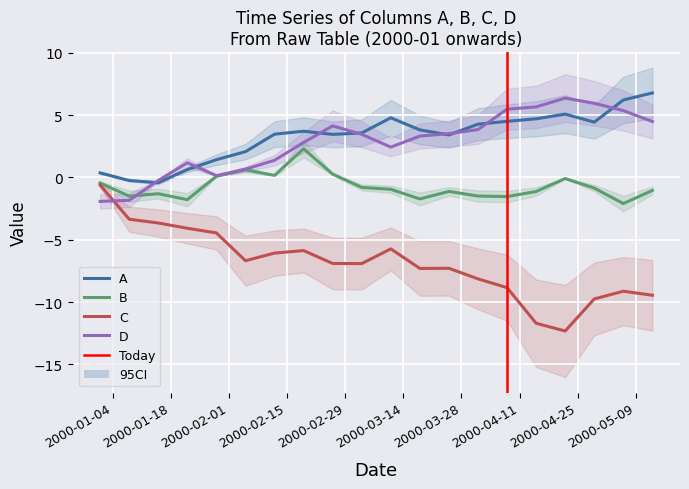

What is the label of the 2nd point from the left?

2000-01-08